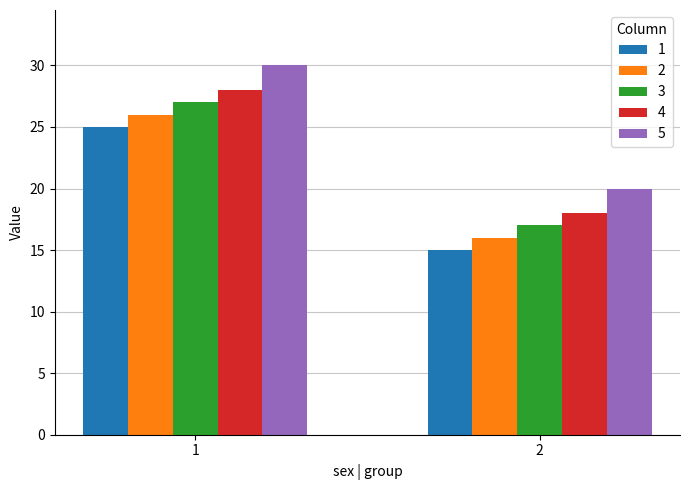

Is the value of 5 at 2 greater than the value of 4 at 1?

No